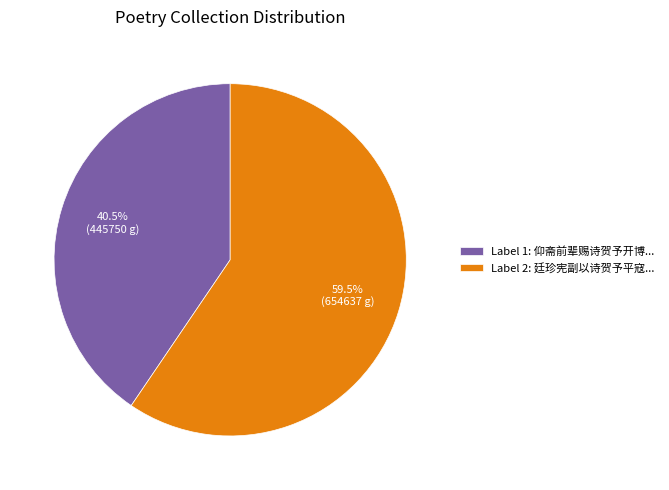

What is the smallest slice in the pie chart?

Label 1: 仰斋前辈赐诗贺予开博...